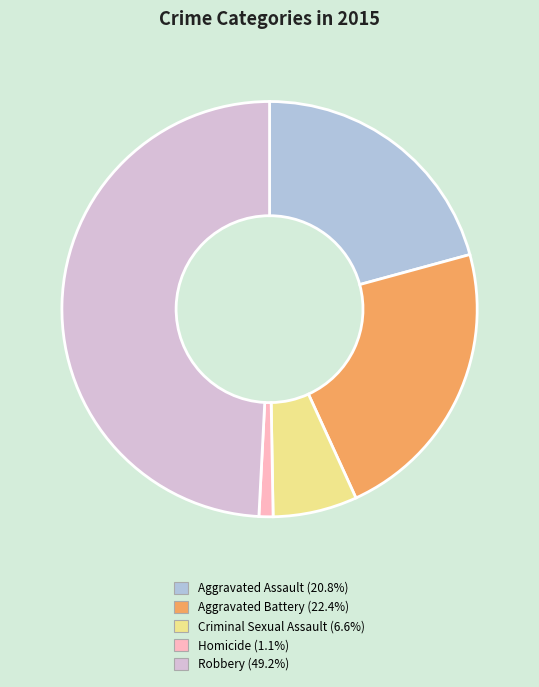

Does Homicide account for over 50% of the chart?

No